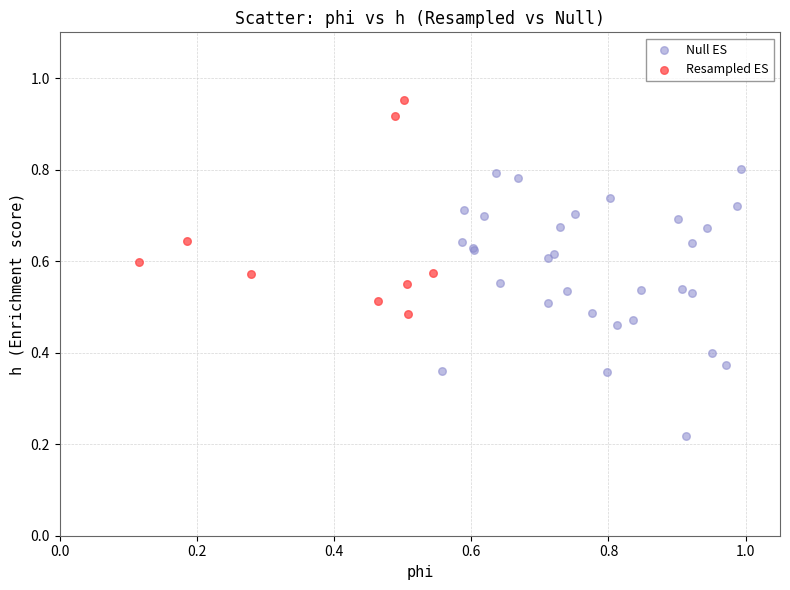

Which series contains the lowest Y value?

Null ES